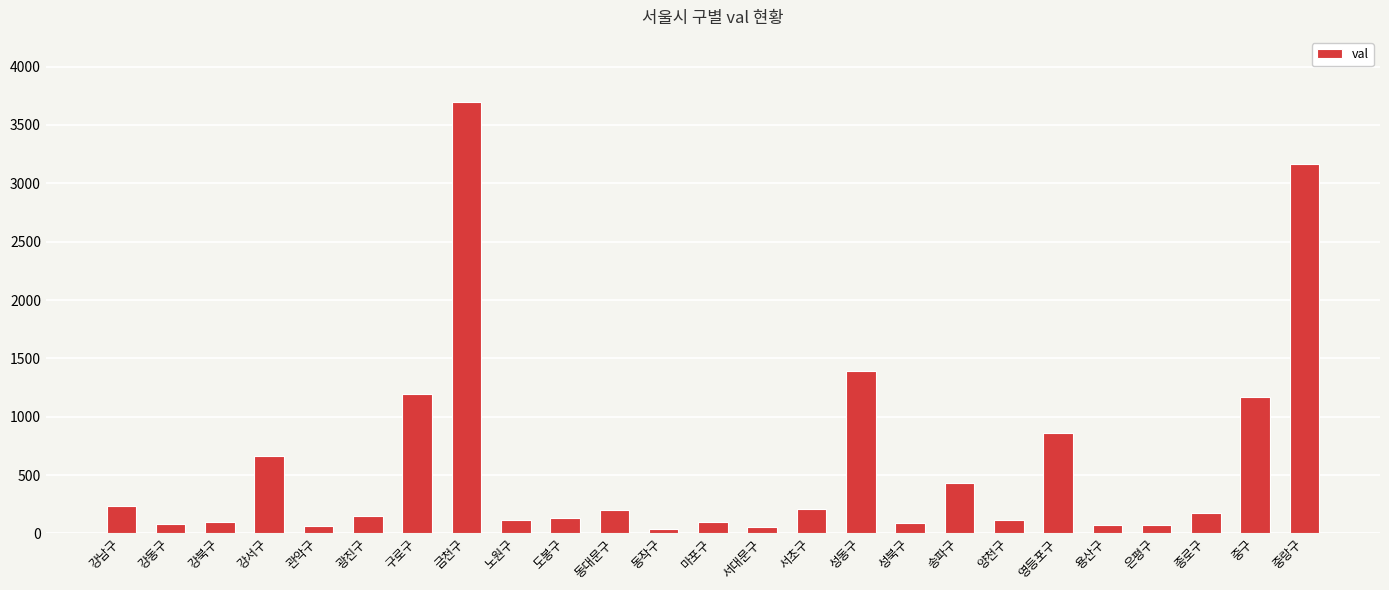

What is the minimum value shown in the chart?

41